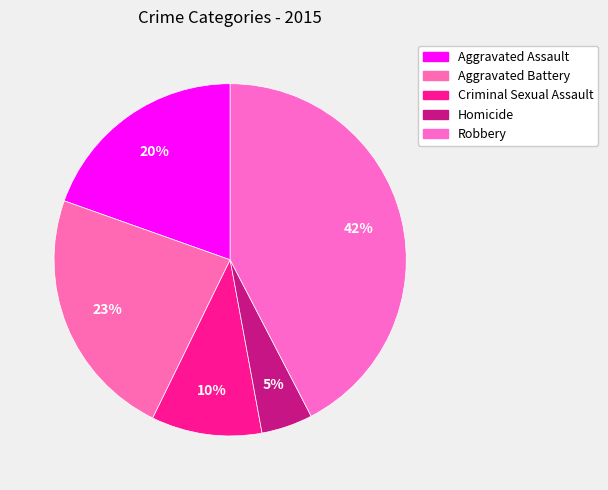

Approximately how many times larger is the value at Aggravated Assault compared to Criminal Sexual Assault?

1.9